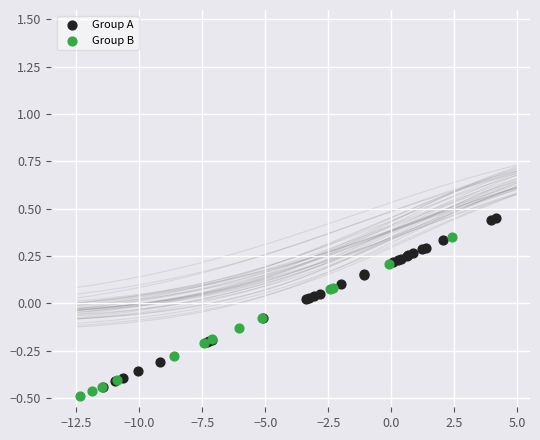

Which series contains the highest Y value?

Group A